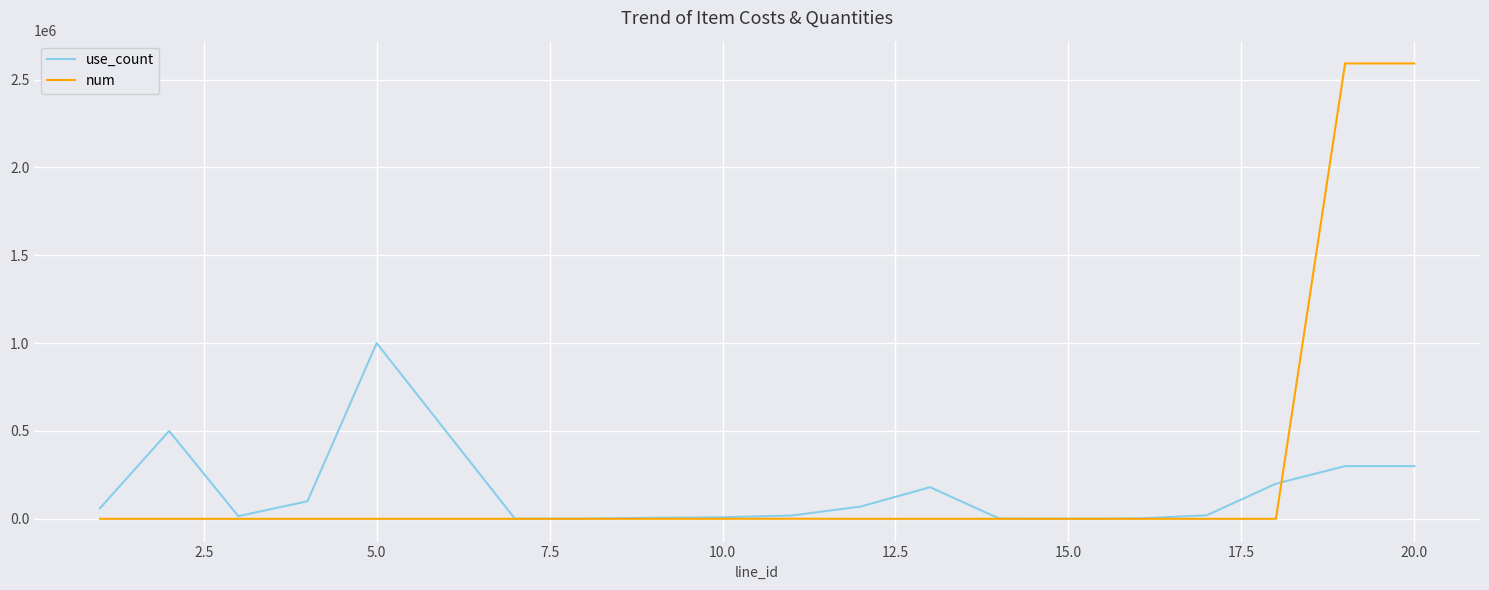

Which series has the largest total across all categories?

num